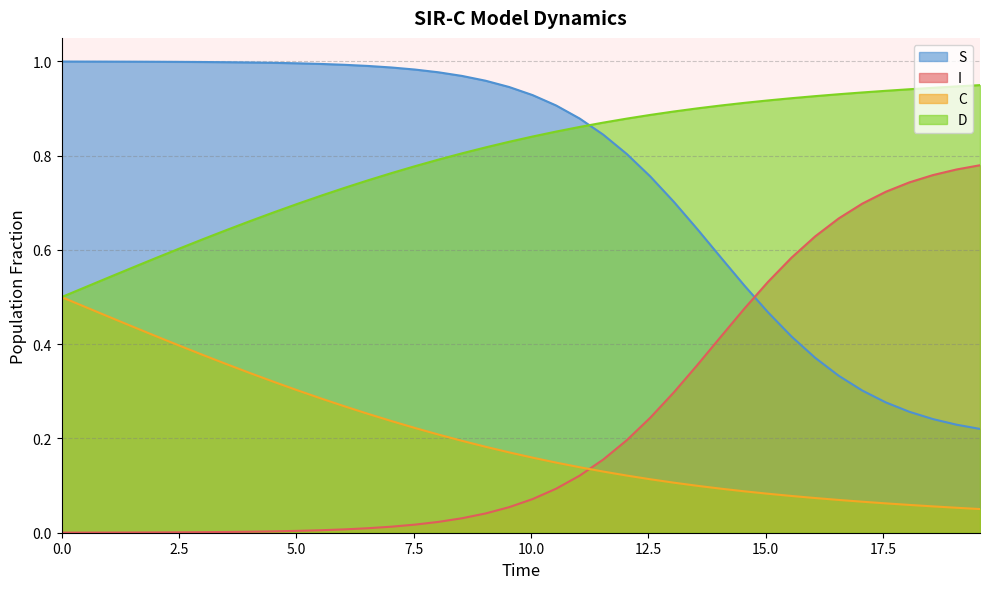

List the series in order of their peak value, highest first.

S, D, I, C